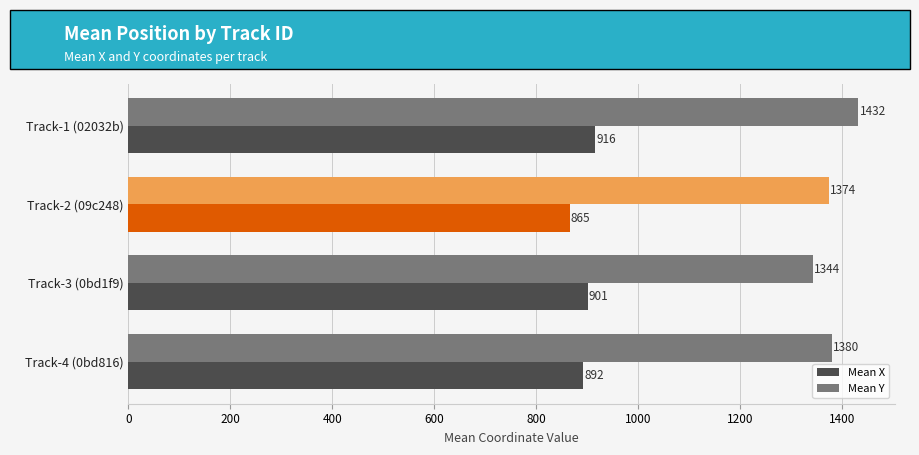

The value of Mean X at Track-1 (02032b) is 1603.1. True or false?

False